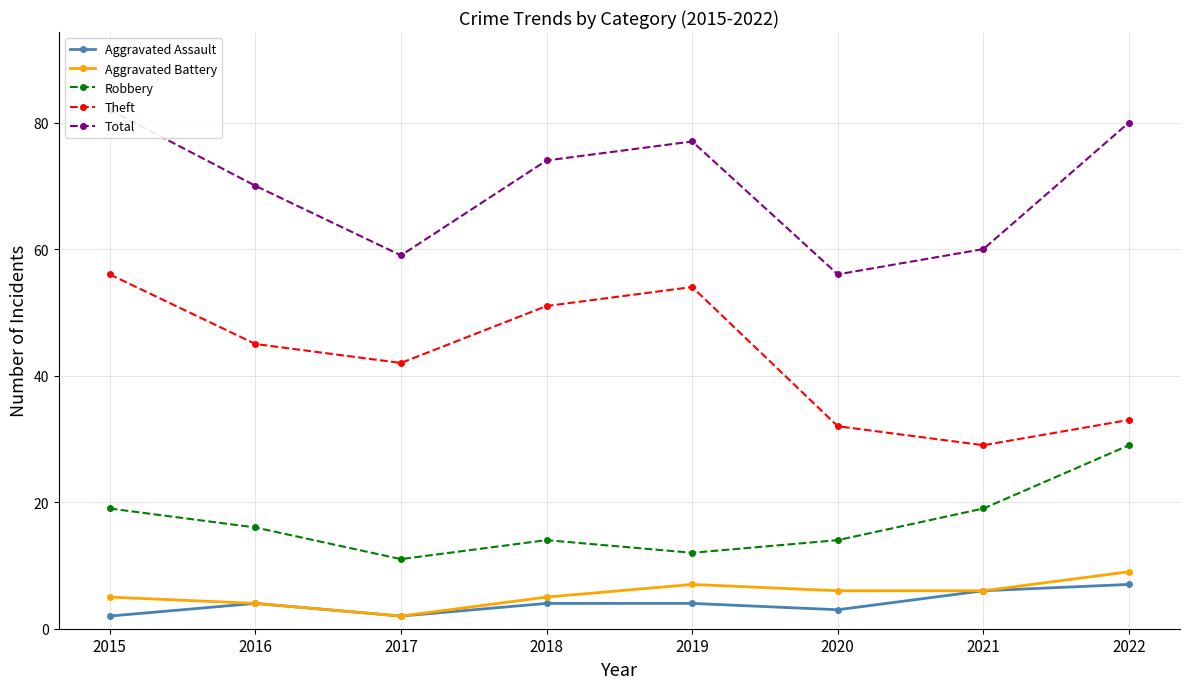

How many data points in Aggravated Assault are above 4?

2